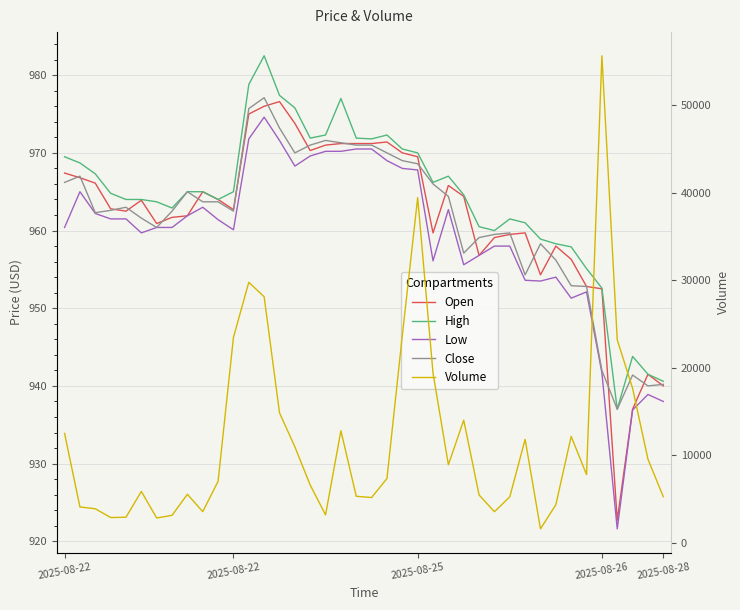

What is the value of the Low point at the 24th from the left?

967.8